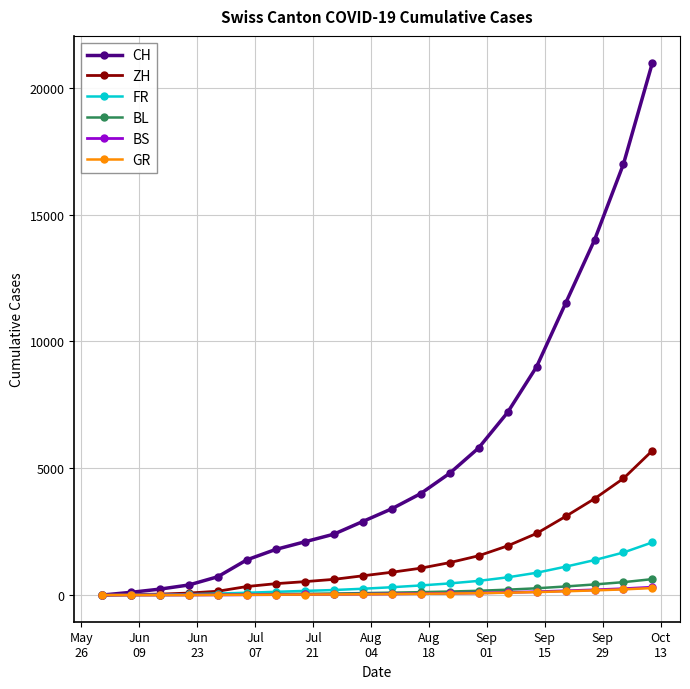

Which series has the largest range (max minus min)?

CH